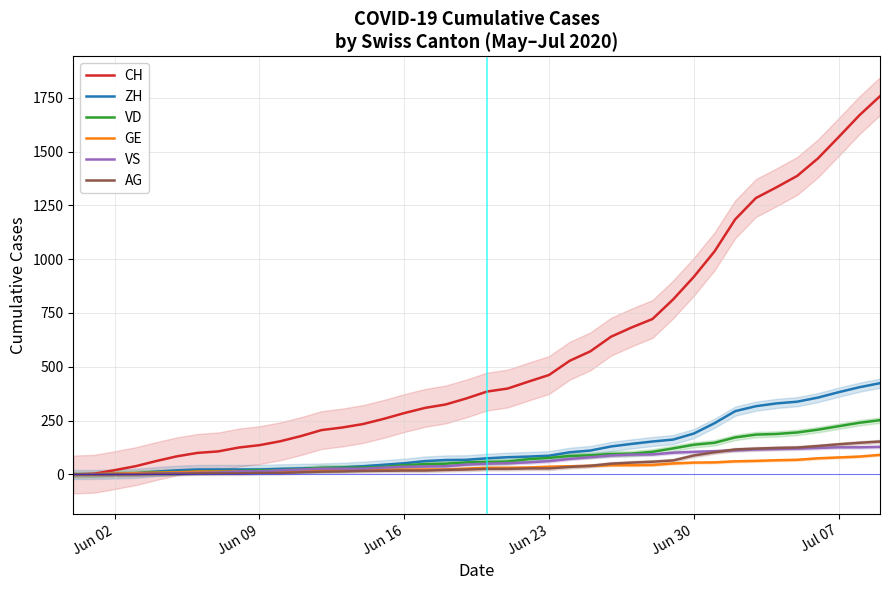

What is the highest value of the VD series?

252